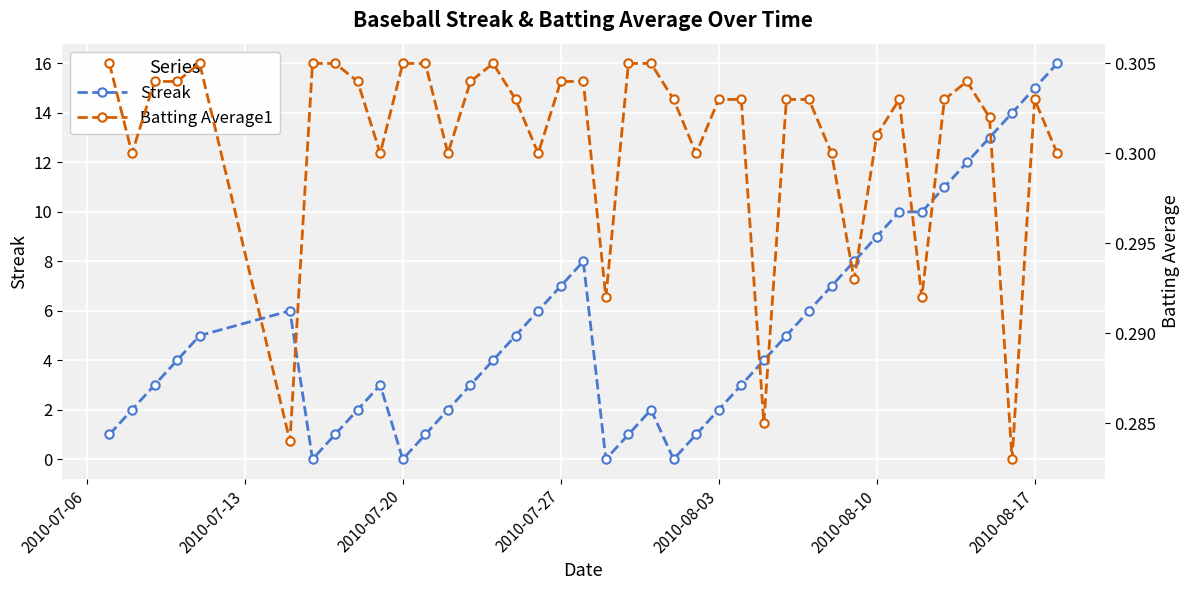

How many times do Streak and Batting Average1 cross each other?

8